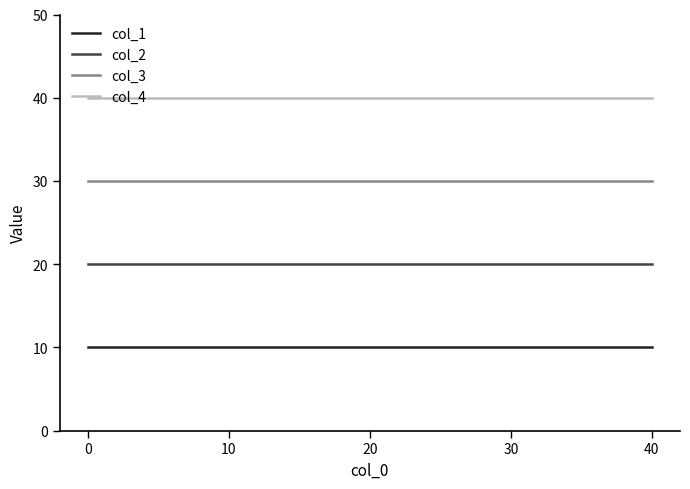

The value of col_3 at 10 is 18. True or false?

False